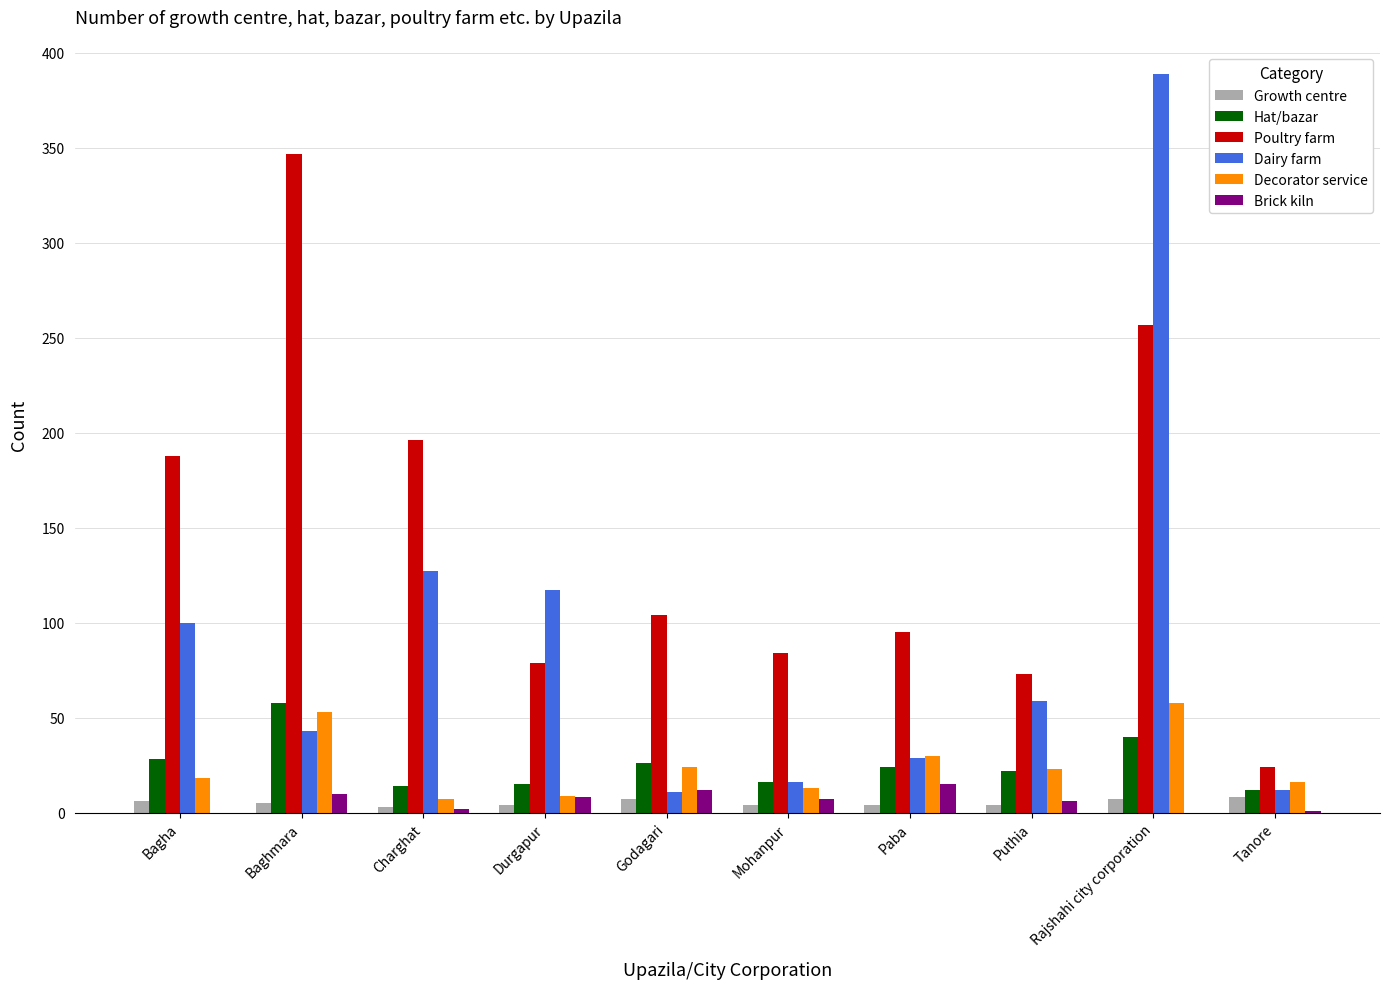

What is the average value of the Poultry farm series?

145